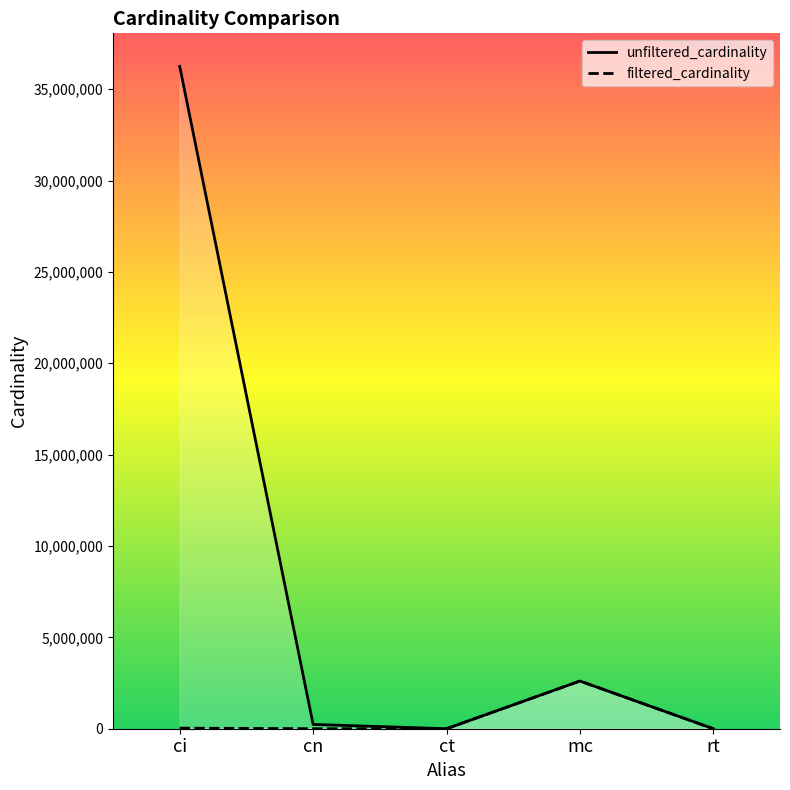

What is the difference between the maximum and minimum values in the filtered_cardinality series?

2609128